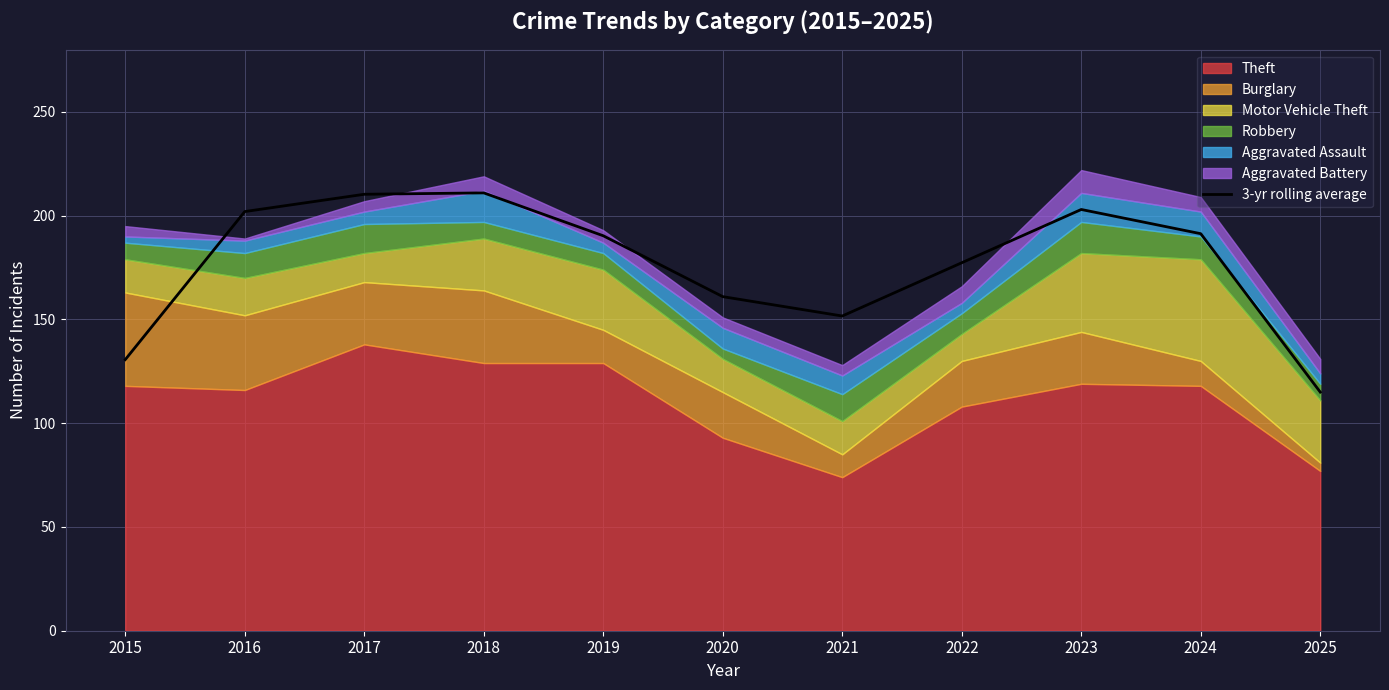

What is the ratio of the value at 2023 to the value at 2016?

1.0